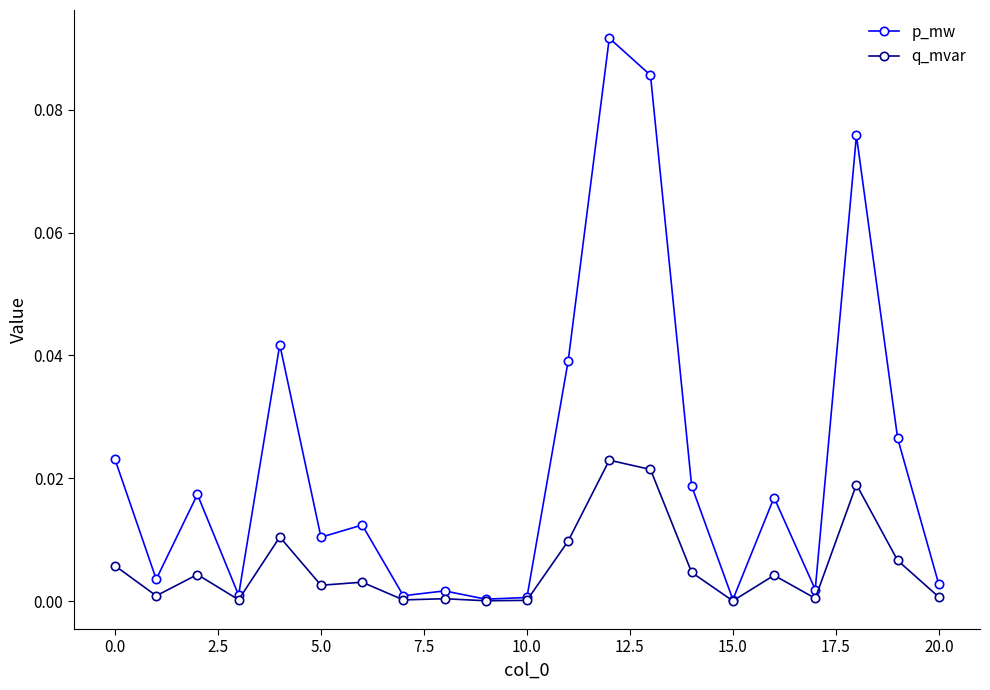

True or false: q_mvar has more than 2 interior local peaks.

True